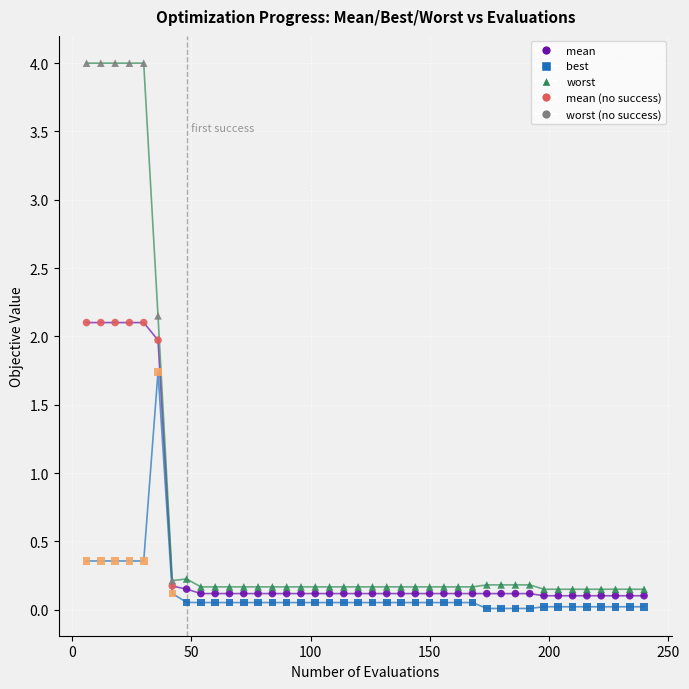

Which series has the largest Y range (max minus min)?

worst